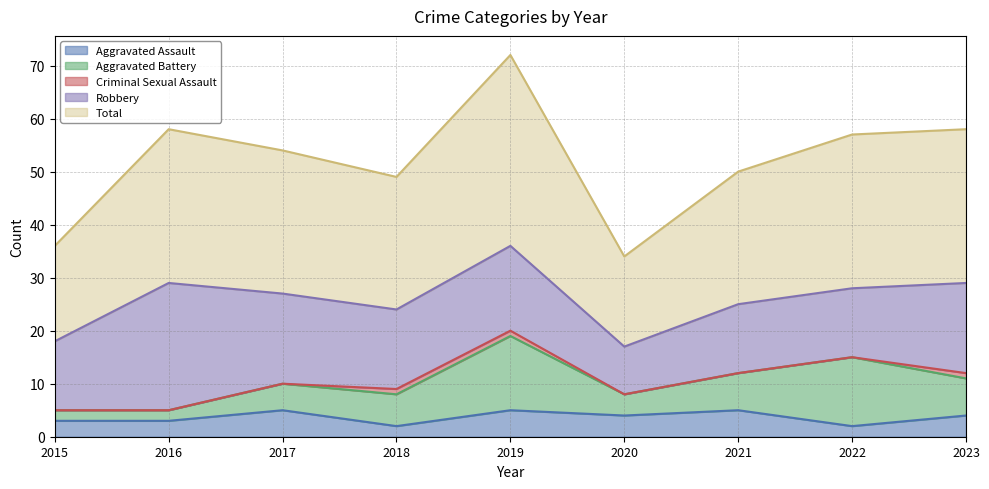

Which category has the lowest value across all series?

2015